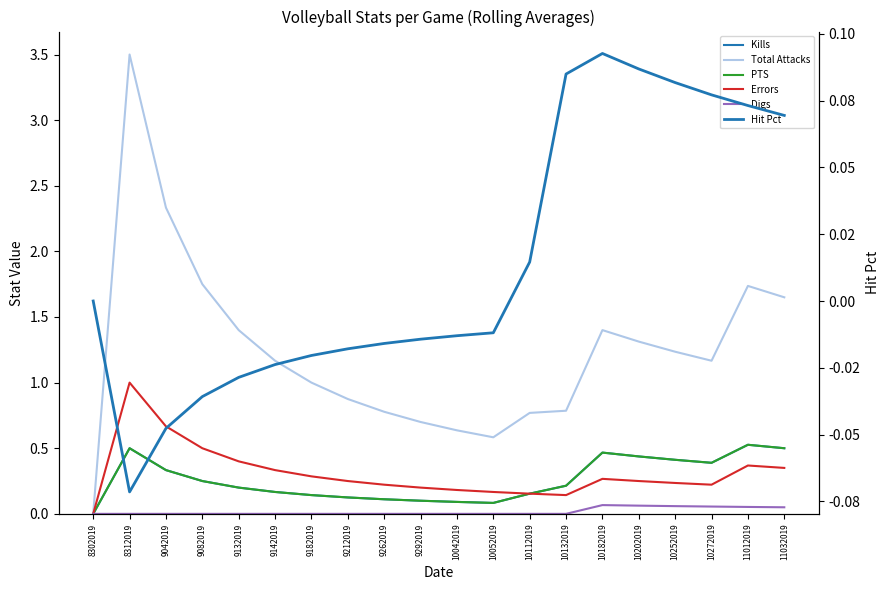

What is the sum of the Total Attacks values at 10202019 and 9082019?

3.1